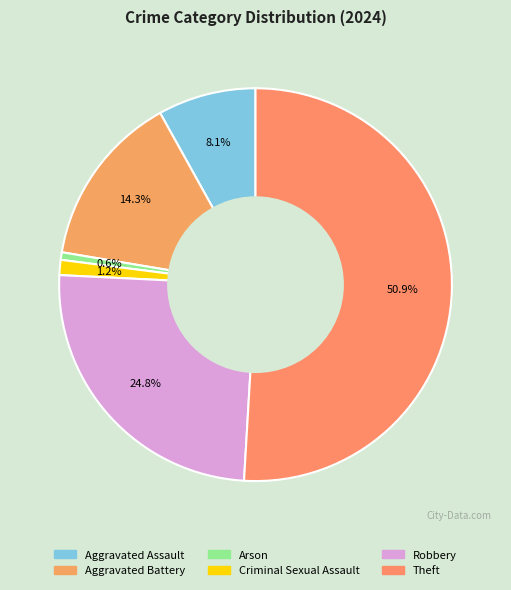

The Arson slice represents 1% of the pie. True or false?

True